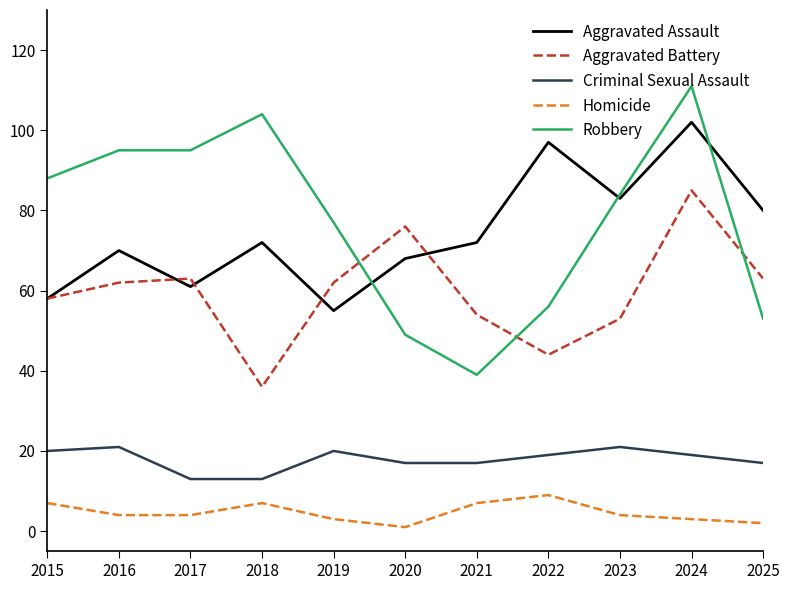

At how many categories does at least one series exceed 17?

11